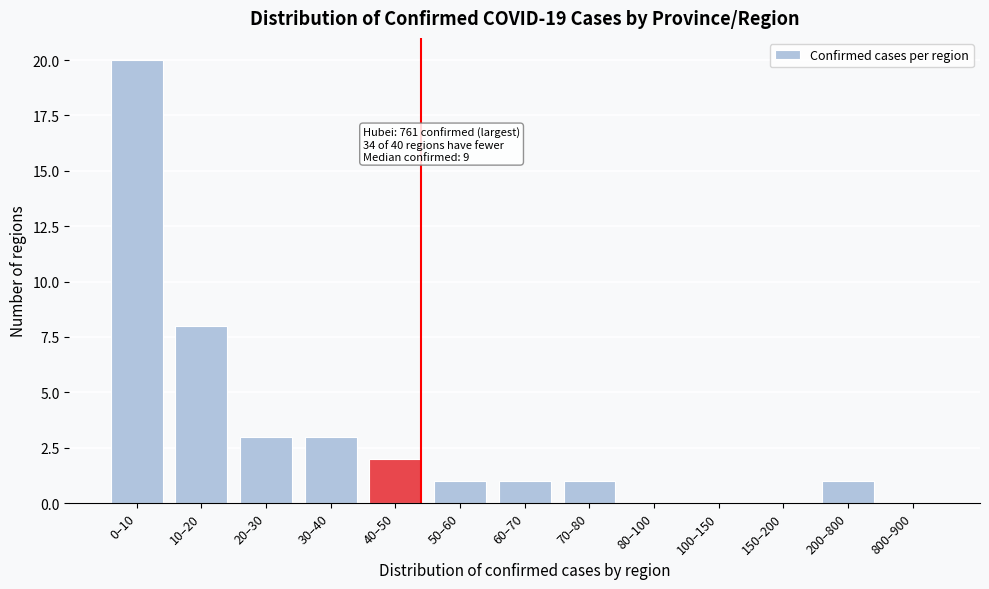

Reading left to right, extract all data points from this chart.

0–10=20	10–20=8	20–30=3	30–40=3	40–50=2	50–60=1	60–70=1	70–80=1	80–100=0	100–150=0	150–200=0	200–800=1	800–900=0